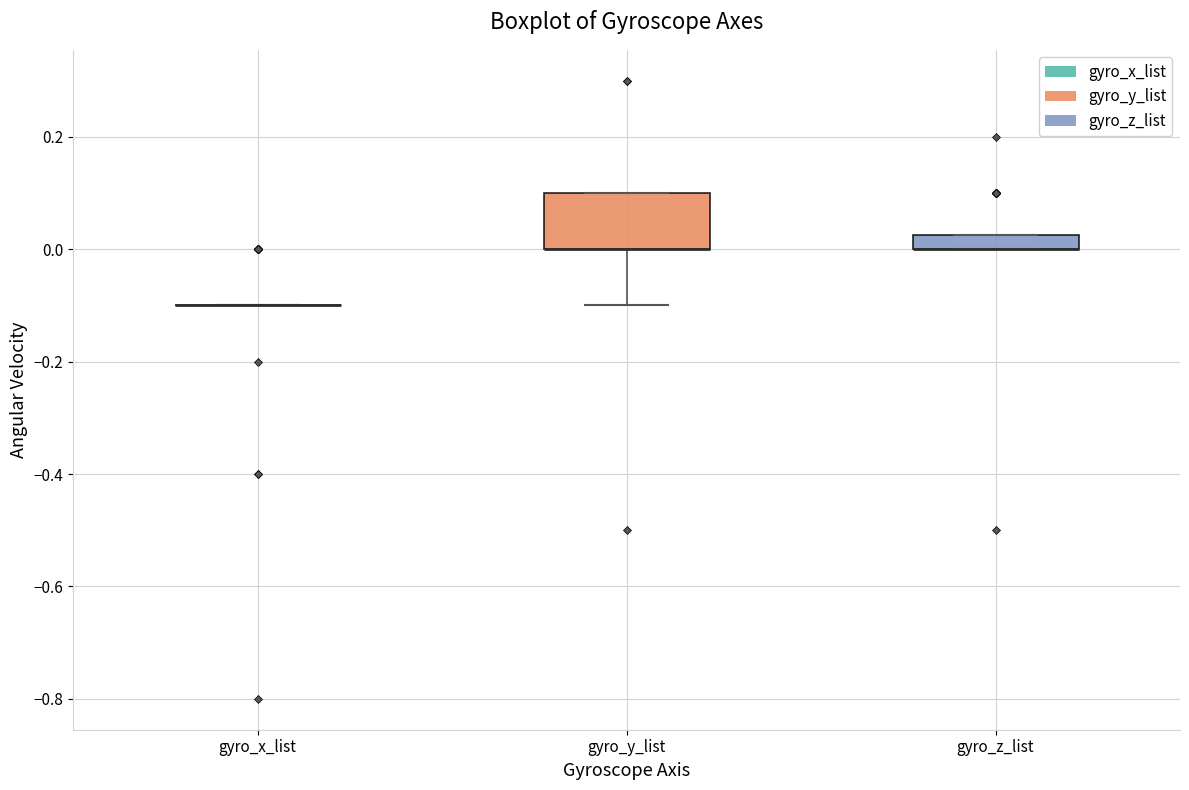

Which box is the tallest, from its lower edge to its upper edge?

gyro_y_list